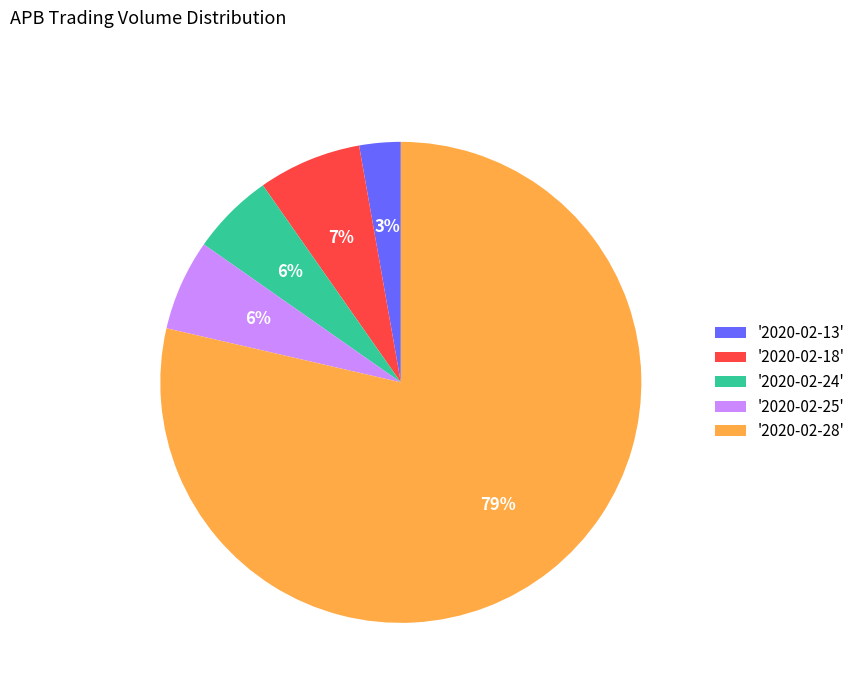

To the nearest percent, what is the average slice percentage?

20%